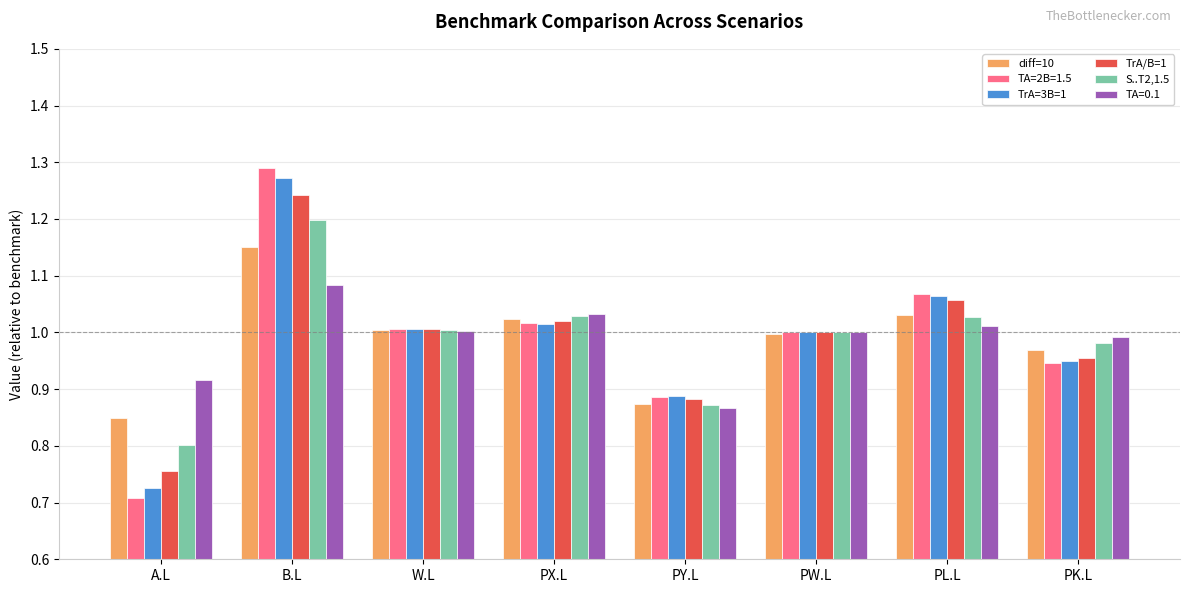

What is the difference between the second highest and second lowest values in the TrA/B=1 series?

0.2